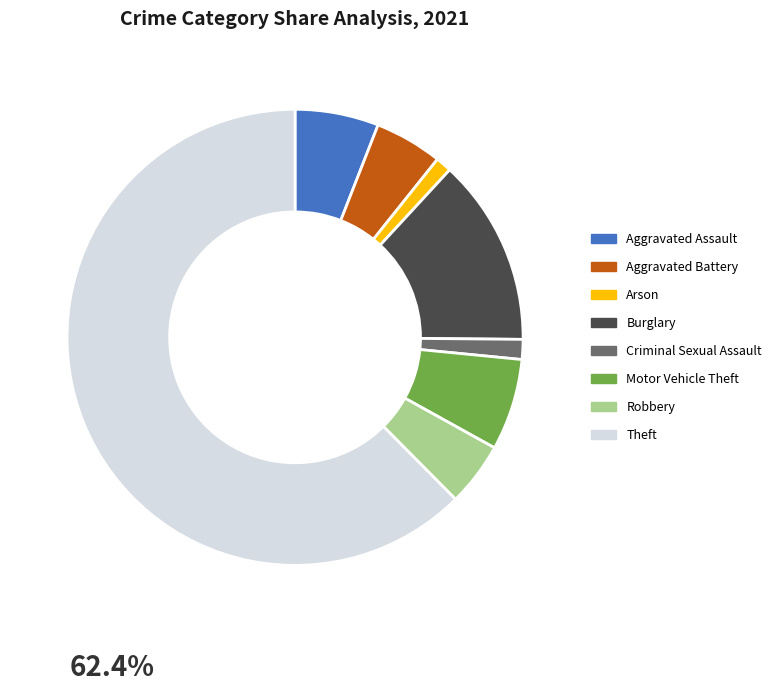

Which category has the biggest portion of the pie?

Theft